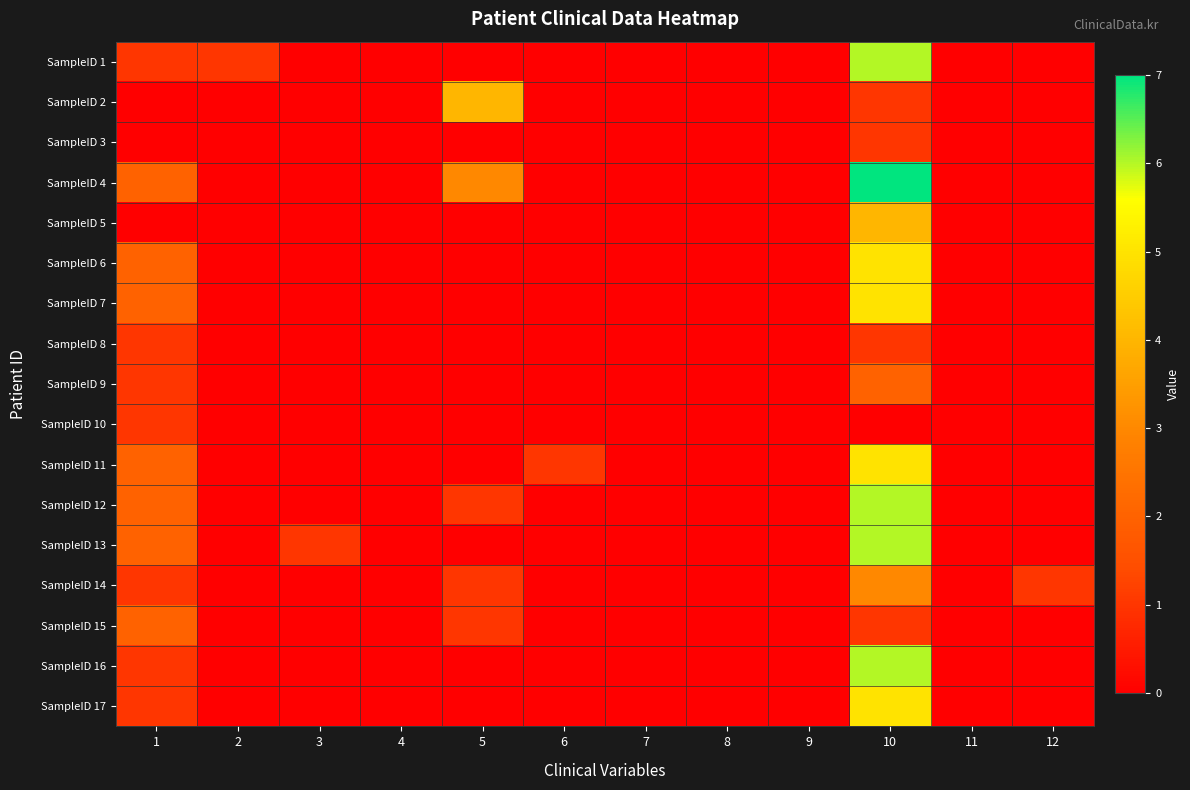

Reading left to right, extract all data points from this chart.

SampleID 1: 1=1	2=1	3=0	4=0	5=0	6=0	7=0	8=0	9=0	10=6	11=0	12=0
SampleID 2: 1=0	2=0	3=0	4=0	5=4	6=0	7=0	8=0	9=0	10=1	11=0	12=0
SampleID 3: 1=0	2=0	3=0	4=0	5=0	6=0	7=0	8=0	9=0	10=1	11=0	12=0
SampleID 4: 1=2	2=0	3=0	4=0	5=3	6=0	7=0	8=0	9=0	10=7	11=0	12=0
SampleID 5: 1=0	2=0	3=0	4=0	5=0	6=0	7=0	8=0	9=0	10=4	11=0	12=0
SampleID 6: 1=2	2=0	3=0	4=0	5=0	6=0	7=0	8=0	9=0	10=5	11=0	12=0
SampleID 7: 1=2	2=0	3=0	4=0	5=0	6=0	7=0	8=0	9=0	10=5	11=0	12=0
SampleID 8: 1=1	2=0	3=0	4=0	5=0	6=0	7=0	8=0	9=0	10=1	11=0	12=0
SampleID 9: 1=1	2=0	3=0	4=0	5=0	6=0	7=0	8=0	9=0	10=2	11=0	12=0
SampleID 10: 1=1	2=0	3=0	4=0	5=0	6=0	7=0	8=0	9=0	10=0	11=0	12=0
SampleID 11: 1=2	2=0	3=0	4=0	5=0	6=1	7=0	8=0	9=0	10=5	11=0	12=0
SampleID 12: 1=2	2=0	3=0	4=0	5=1	6=0	7=0	8=0	9=0	10=6	11=0	12=0
SampleID 13: 1=2	2=0	3=1	4=0	5=0	6=0	7=0	8=0	9=0	10=6	11=0	12=0
SampleID 14: 1=1	2=0	3=0	4=0	5=1	6=0	7=0	8=0	9=0	10=3	11=0	12=1
SampleID 15: 1=2	2=0	3=0	4=0	5=1	6=0	7=0	8=0	9=0	10=1	11=0	12=0
SampleID 16: 1=1	2=0	3=0	4=0	5=0	6=0	7=0	8=0	9=0	10=6	11=0	12=0
SampleID 17: 1=1	2=0	3=0	4=0	5=0	6=0	7=0	8=0	9=0	10=5	11=0	12=0